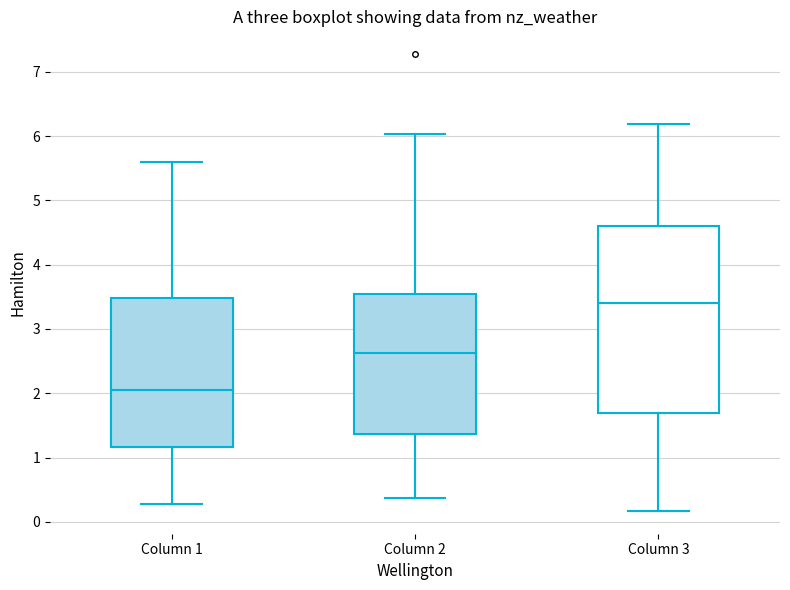

Where is the lower edge of the box for Column 1 on the y-axis? The values are not printed on the chart, so give them approximately, as read against the axis.

1.2